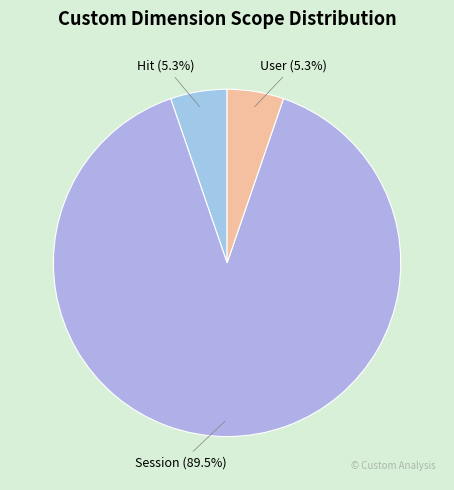

Which category accounts for the majority?

Session